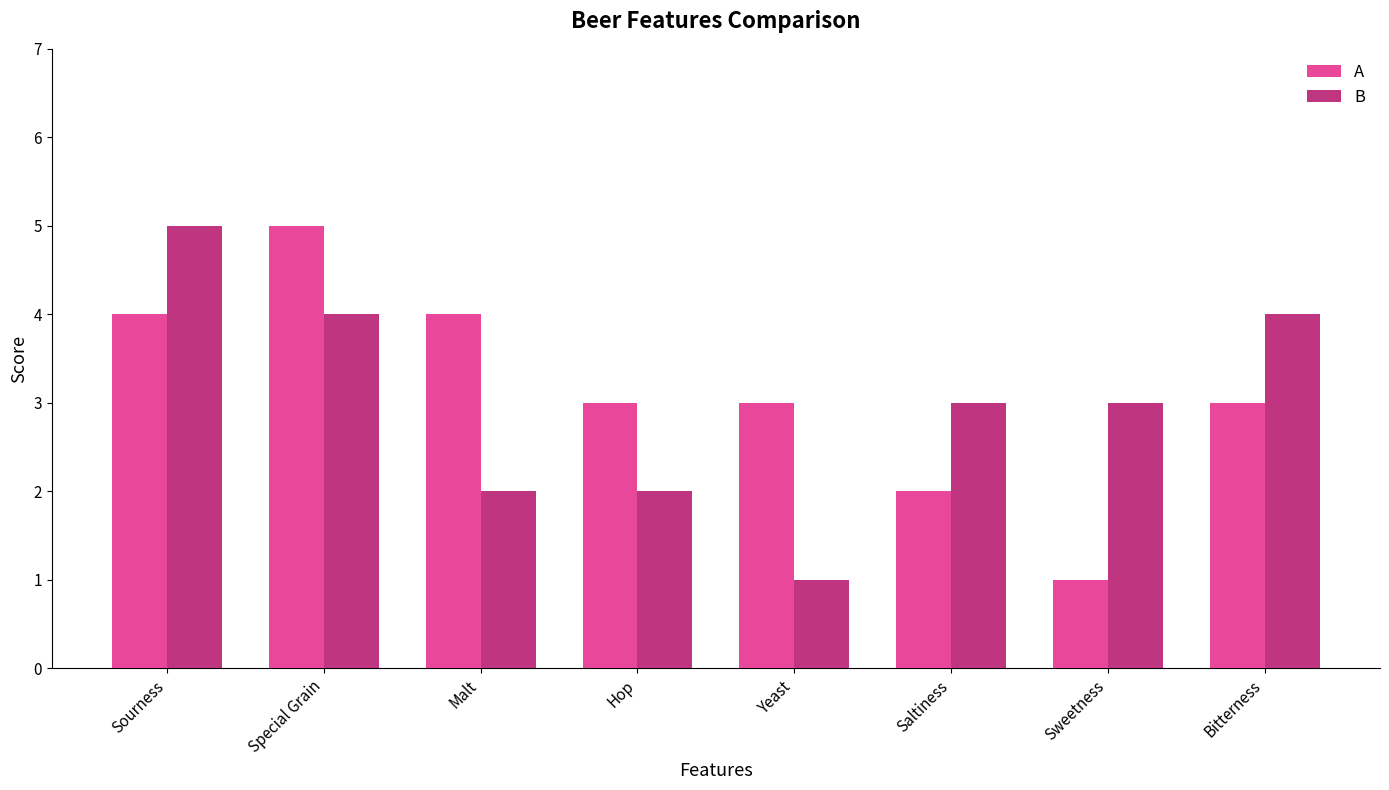

What is the difference between the second highest and minimum values in the B series?

3